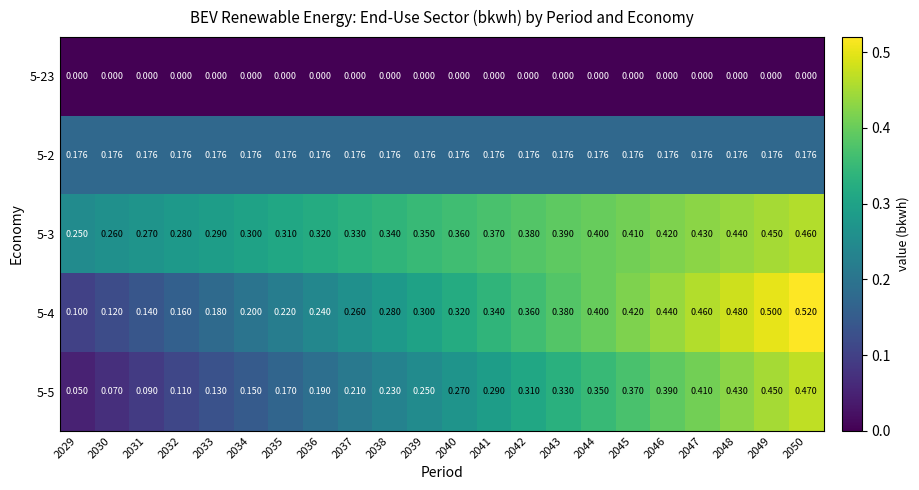

List the series in order of their peak value, lowest first.

5-23, 5-2, 5-3, 5-5, 5-4